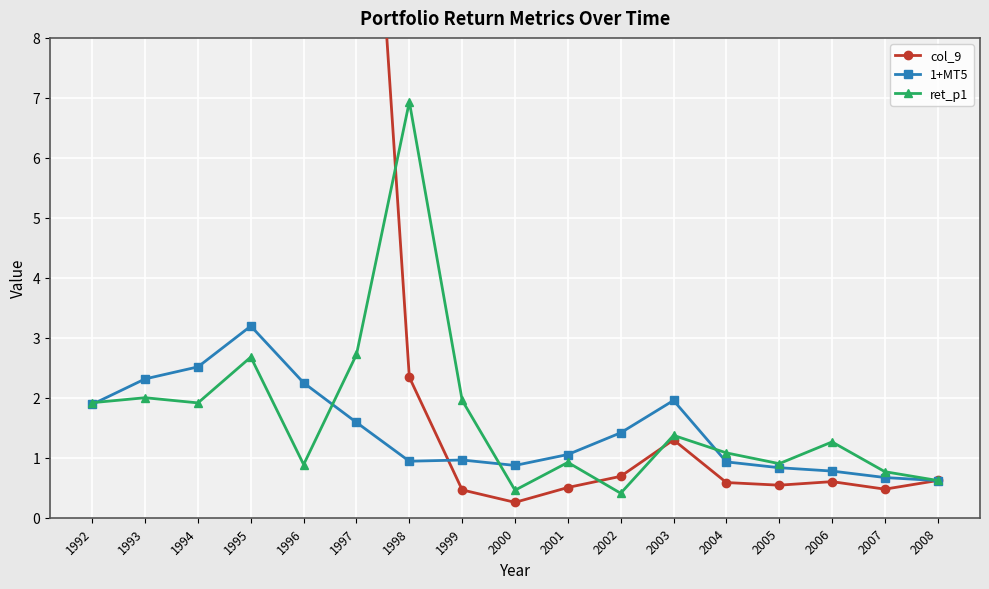

What is the sum of all ret_p1 values?

28.8